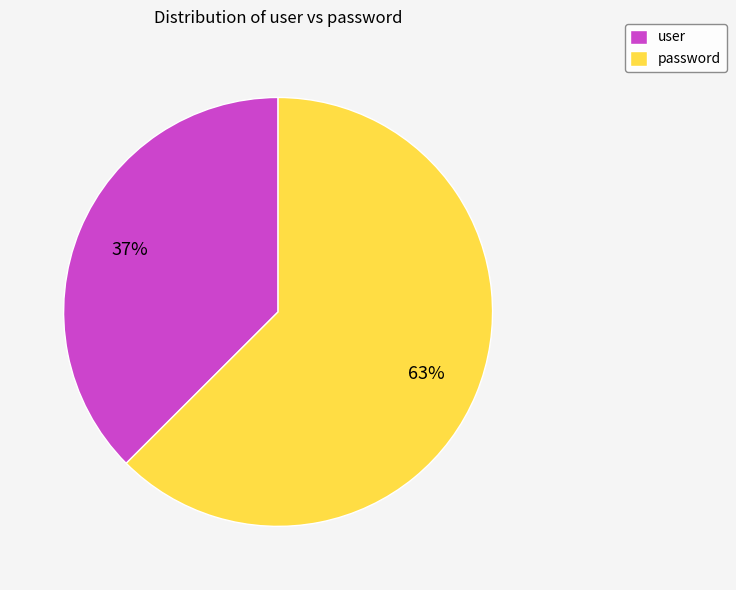

To the nearest percent, what percentage of the pie is password?

63%